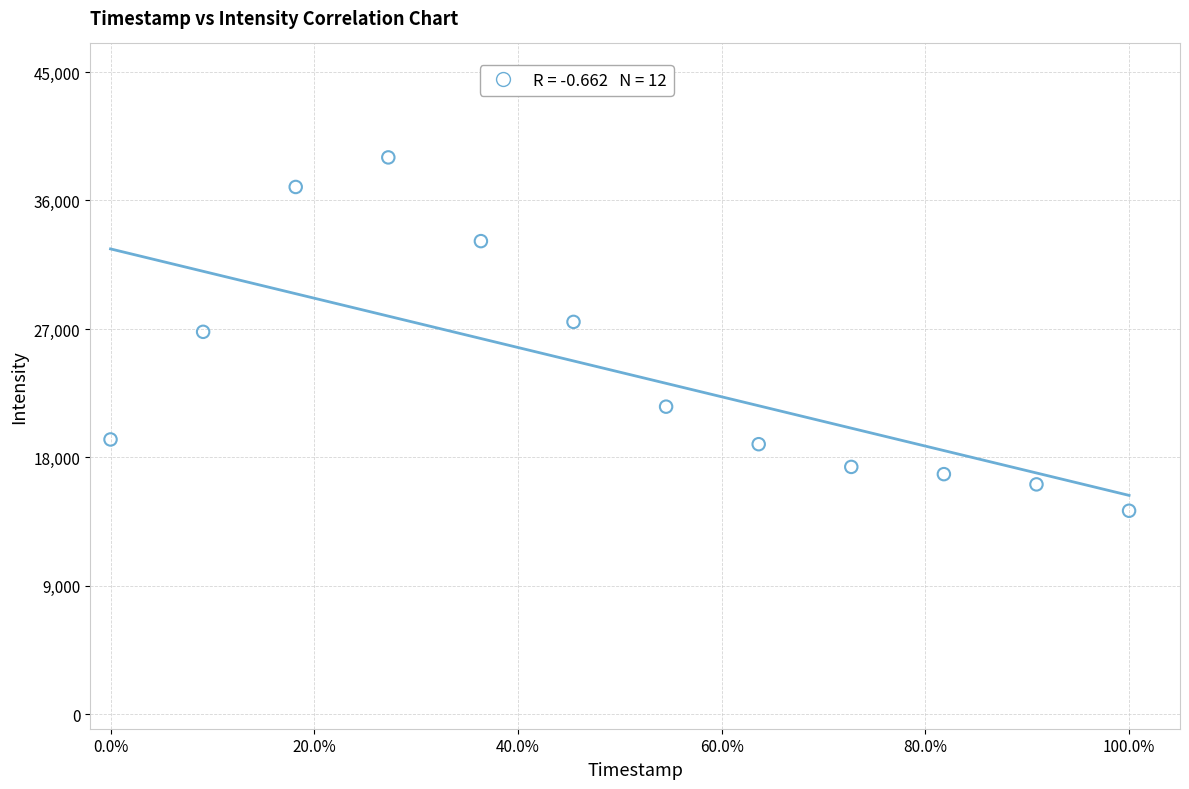

What is the average X value?

50.0